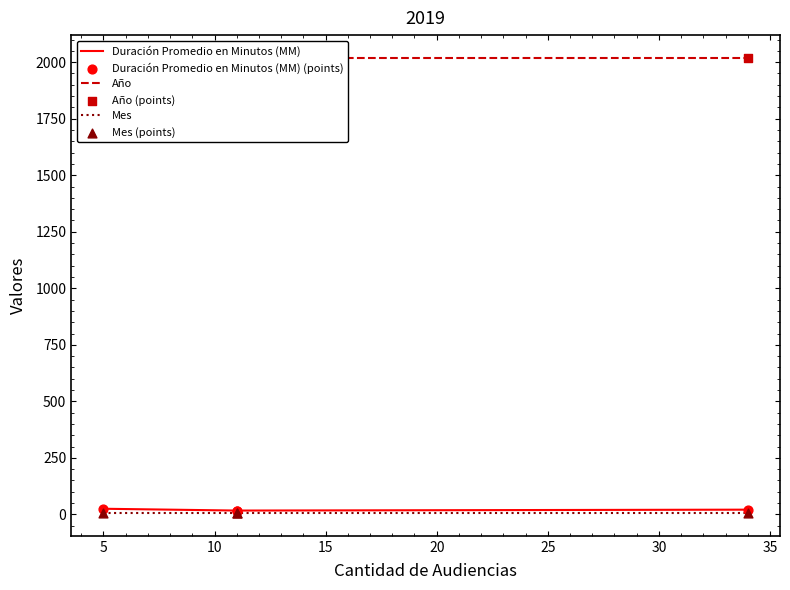

Which series contains the lowest Y value?

Mes